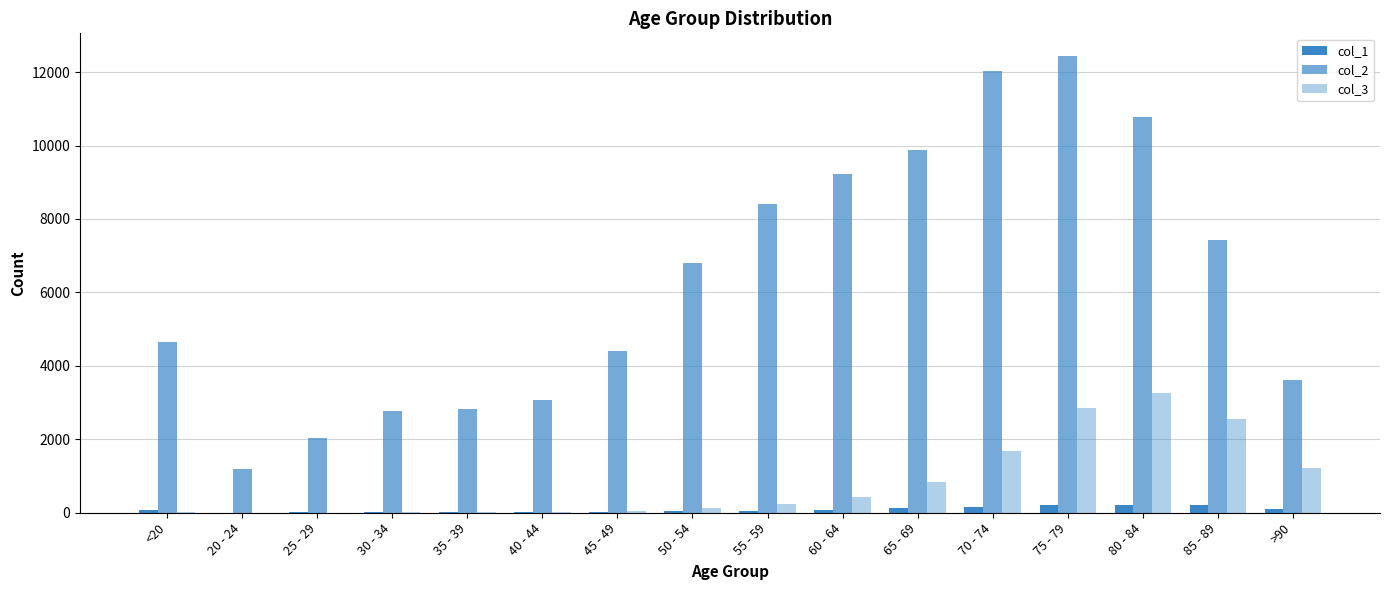

Is the value of col_3 at 50 - 54 greater than the value of col_1 at 25 - 29?

Yes